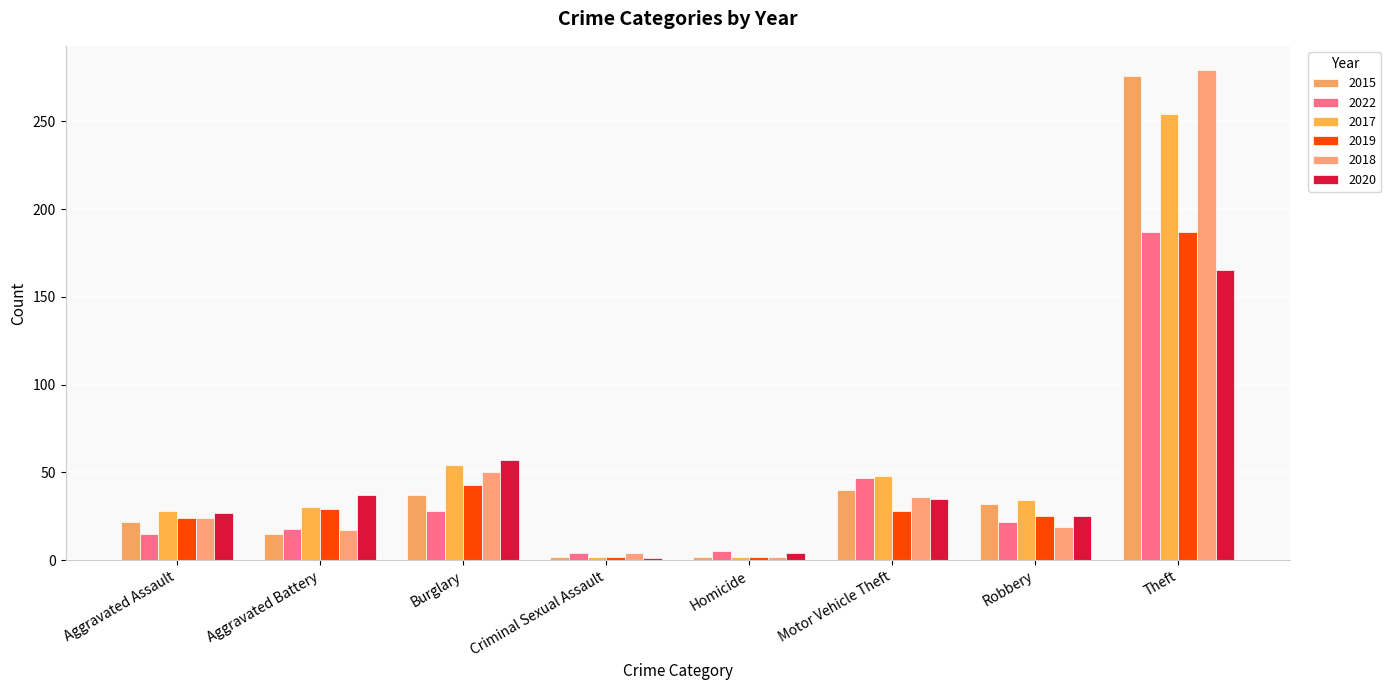

The value of 2015 at Homicide is 3. True or false?

False